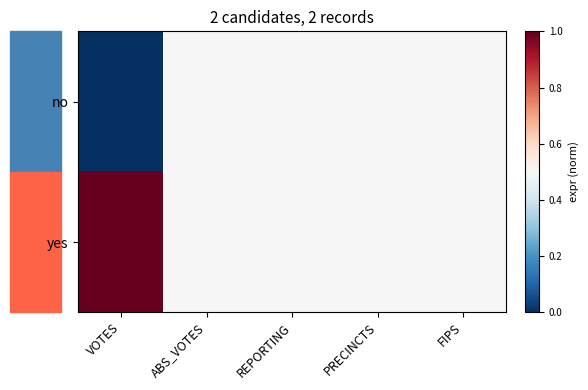

What is the total value across all series at PRECINCTS?

1.0